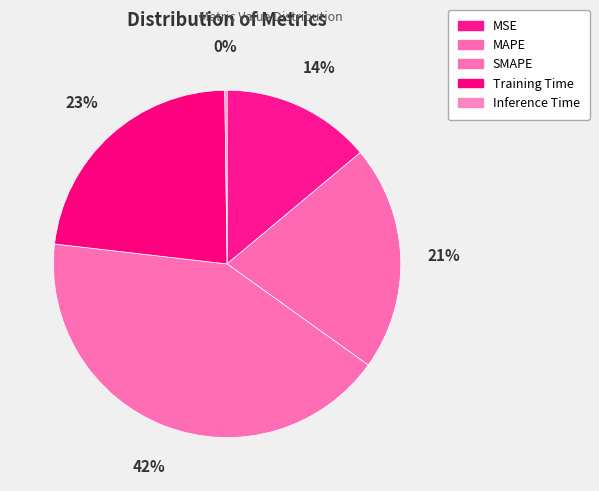

How many slices are in this pie chart?

5